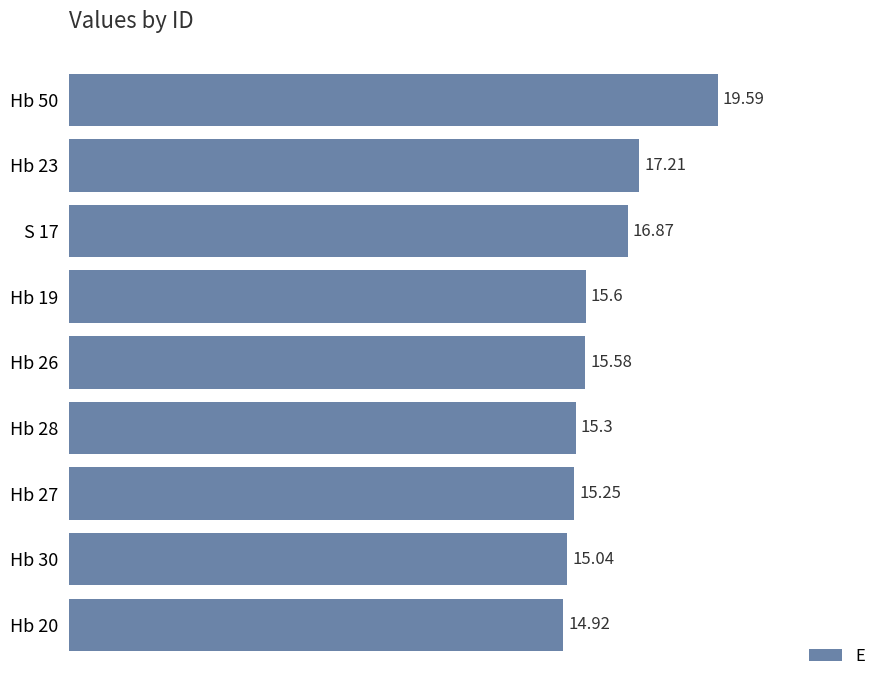

What is the change in value from Hb 26 to Hb 50?

+4.0